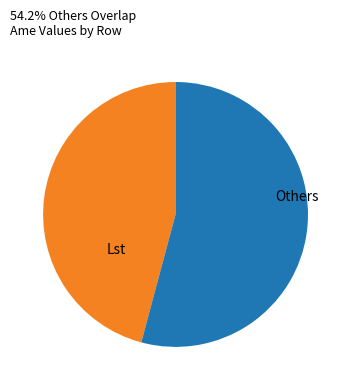

Approximately how many times larger is the value at Others compared to Lst?

1.2